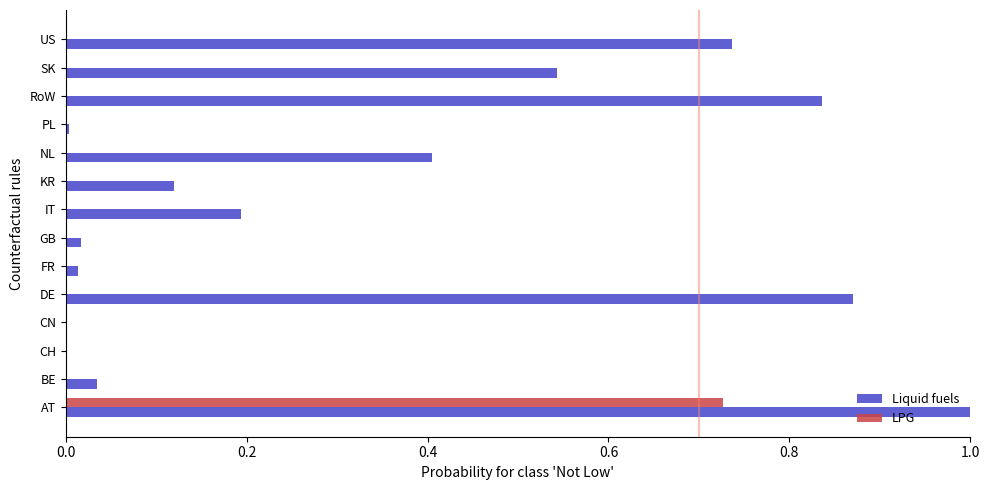

True or false: Liquid fuels has a value of 0.0 at FR.

True